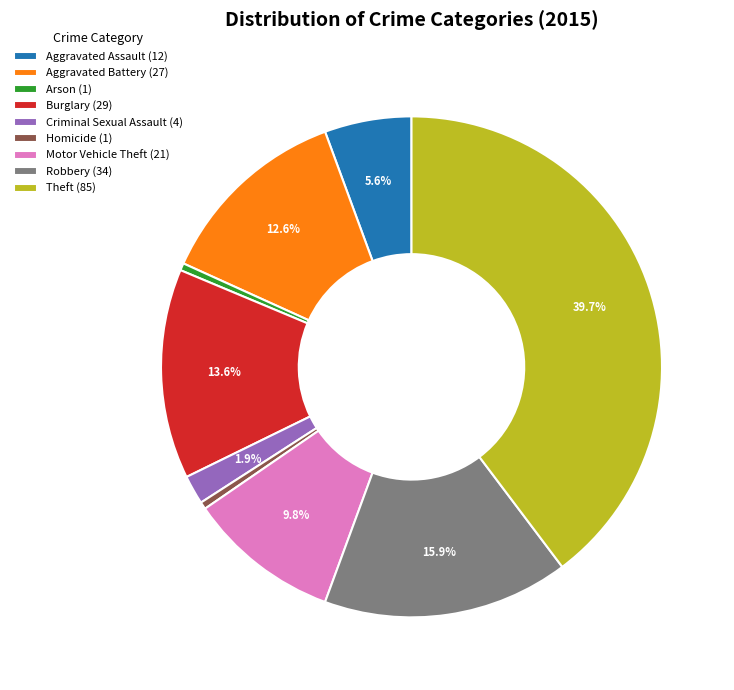

The Homicide slice represents 0% of the pie. True or false?

True